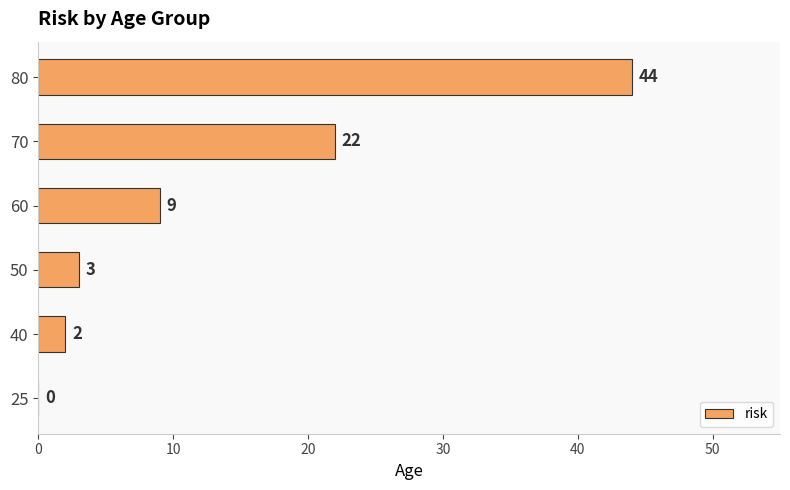

Where is the data nearest to the value 22?

70